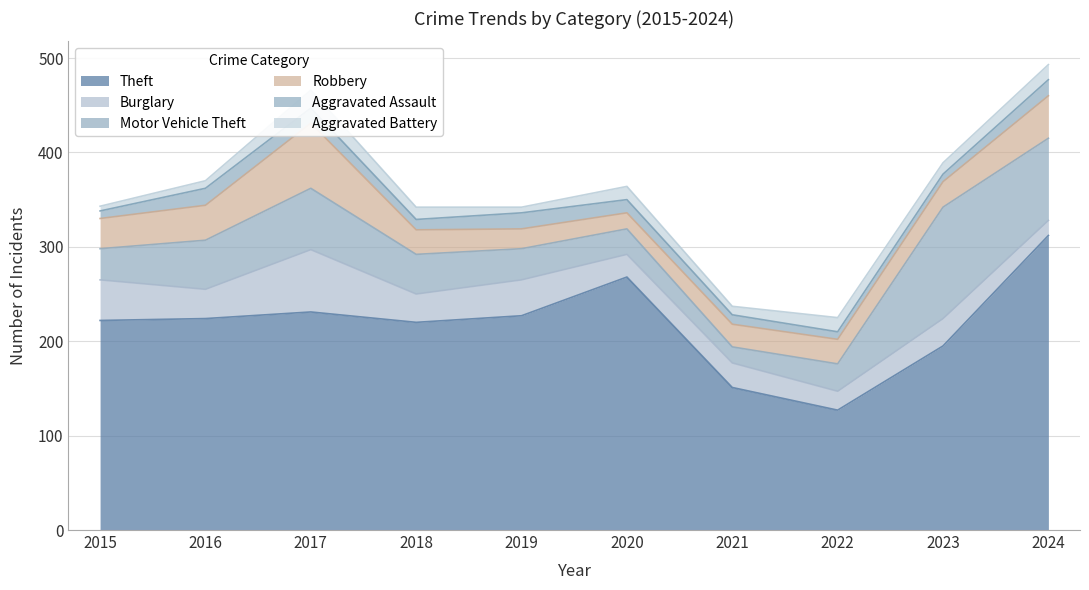

What are all the series names shown in the legend?

Theft, Burglary, Motor Vehicle Theft, Robbery, Aggravated Assault, Aggravated Battery